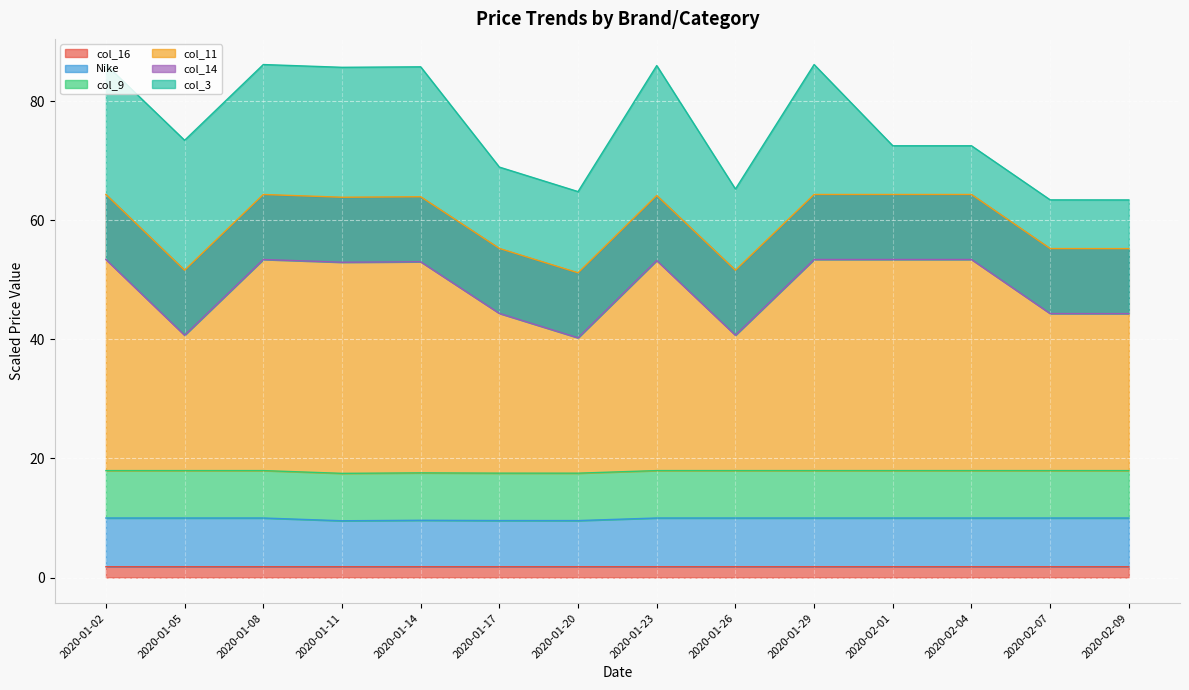

Where is the first local minimum for Nike?

2020-01-11